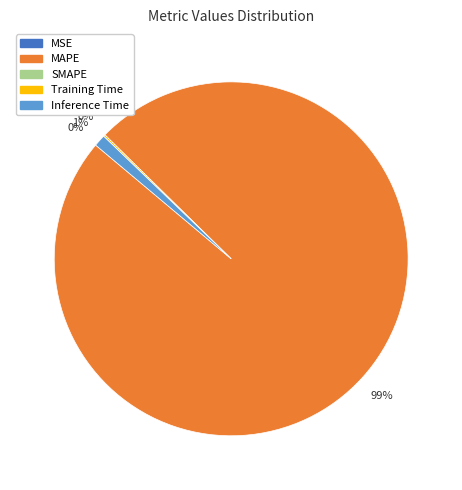

To the nearest percent, what is the average slice percentage?

25%